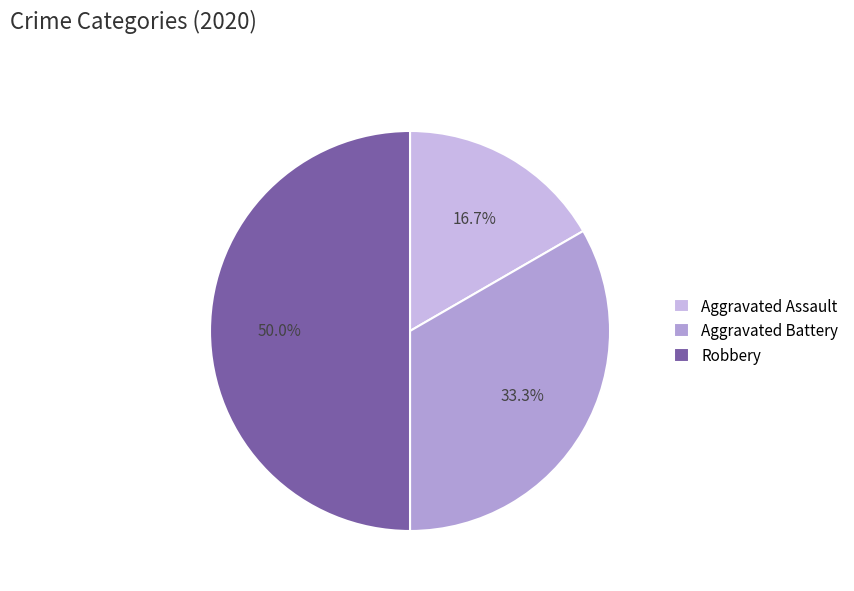

Is the sum of Robbery and Aggravated Battery greater than half?

Yes